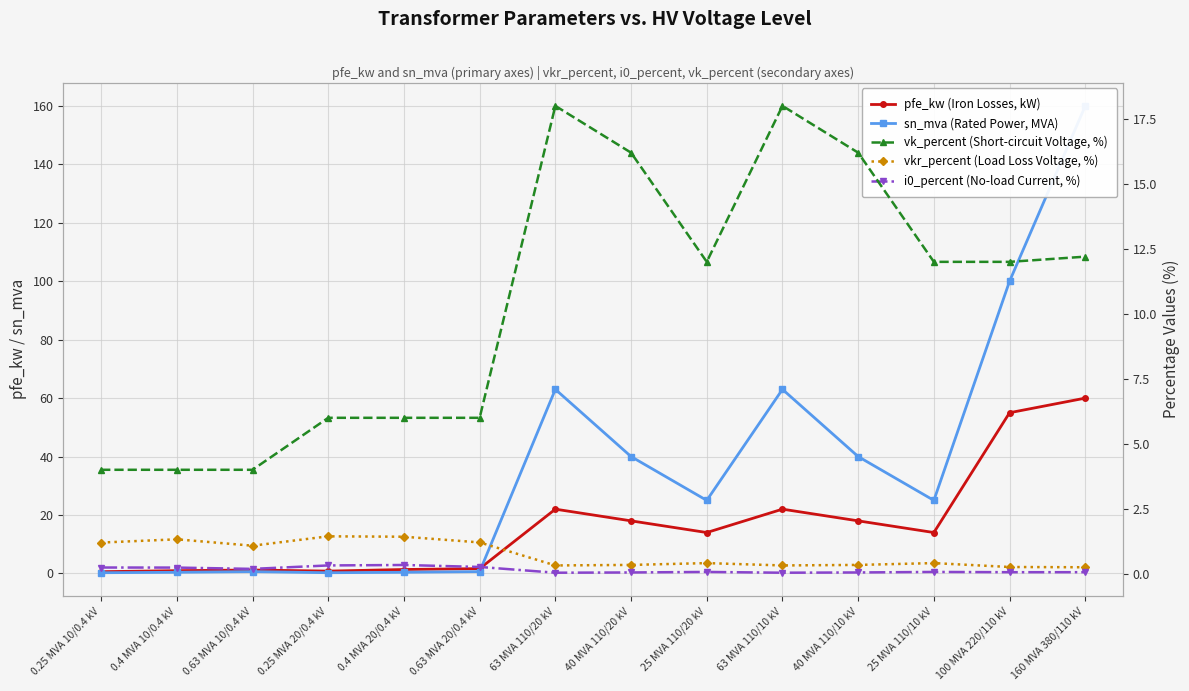

At 0.63 MVA 10/0.4 kV, list the series in order from largest to smallest.

vk_percent (Short-circuit Voltage, %), pfe_kw (Iron Losses, kW), vkr_percent (Load Loss Voltage, %), sn_mva (Rated Power, MVA), i0_percent (No-load Current, %)